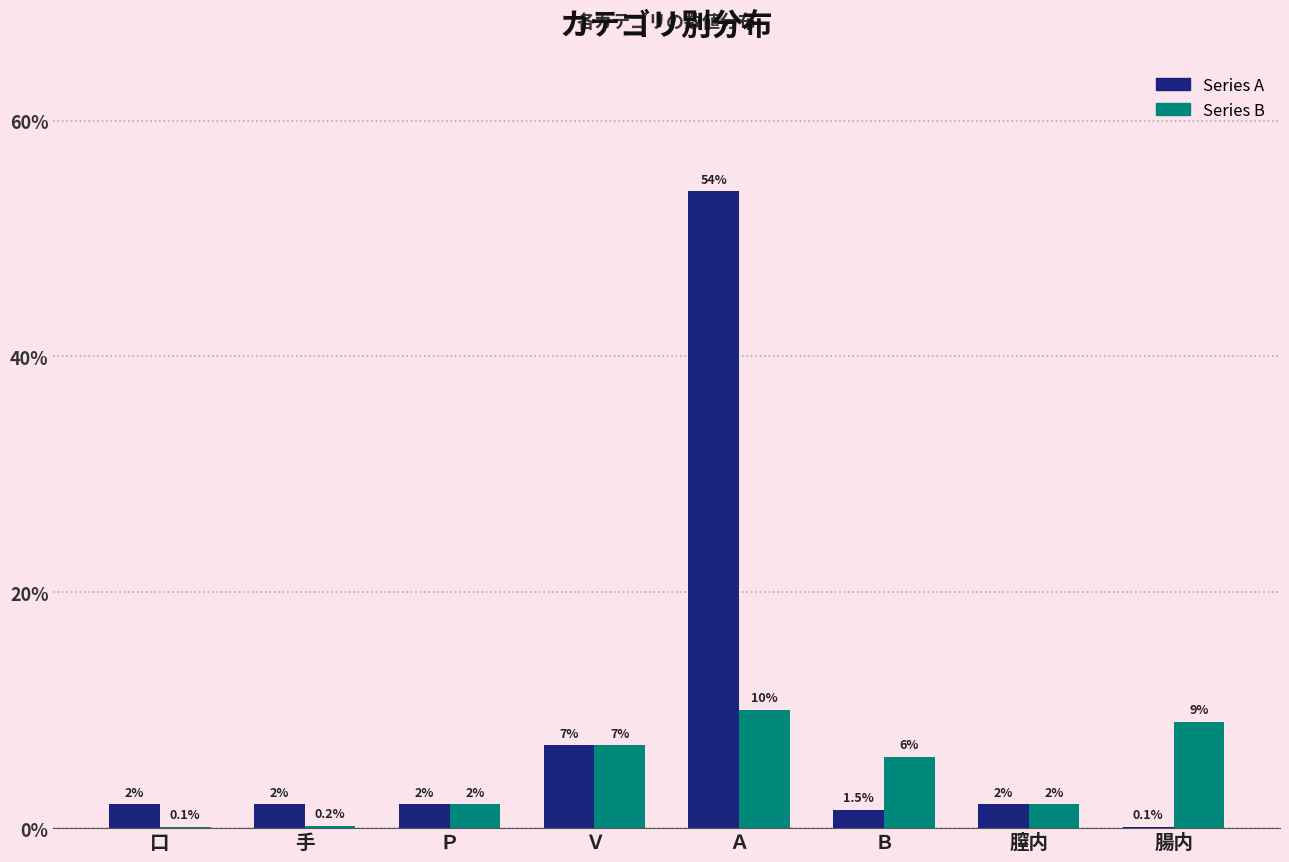

The value of Series B at 腸内 is 14.9. True or false?

False